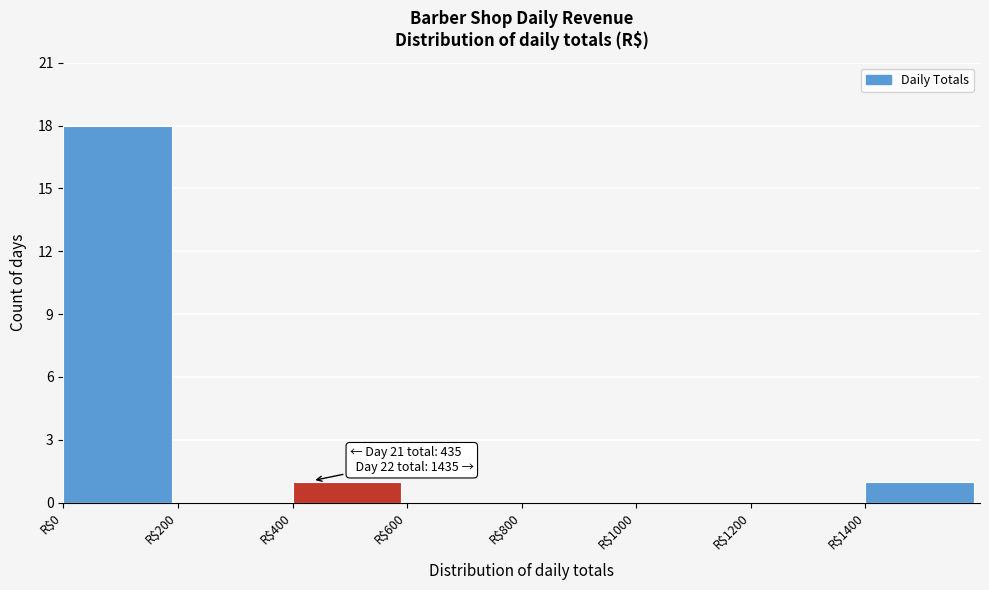

Over which range of the x-axis is the bar tallest?

0 to 200